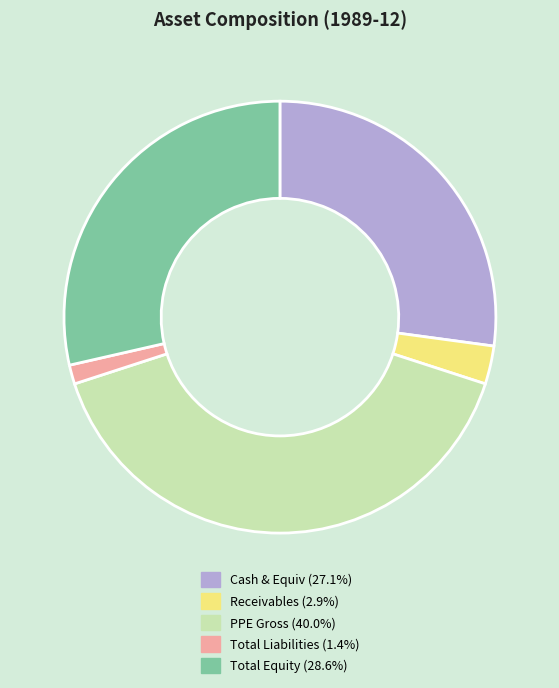

Is there a majority slice in this chart?

No